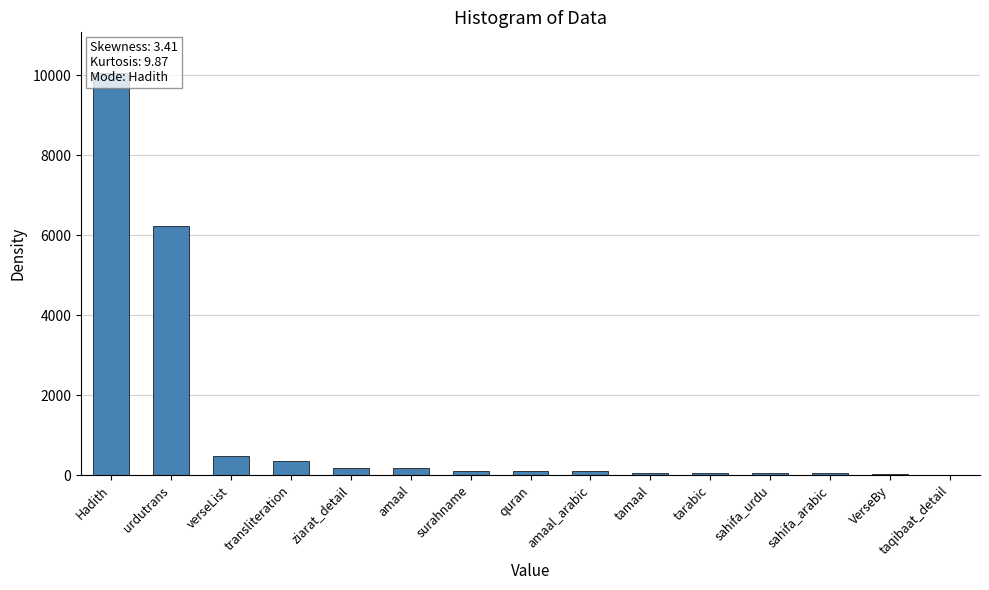

What is the average value?

1203